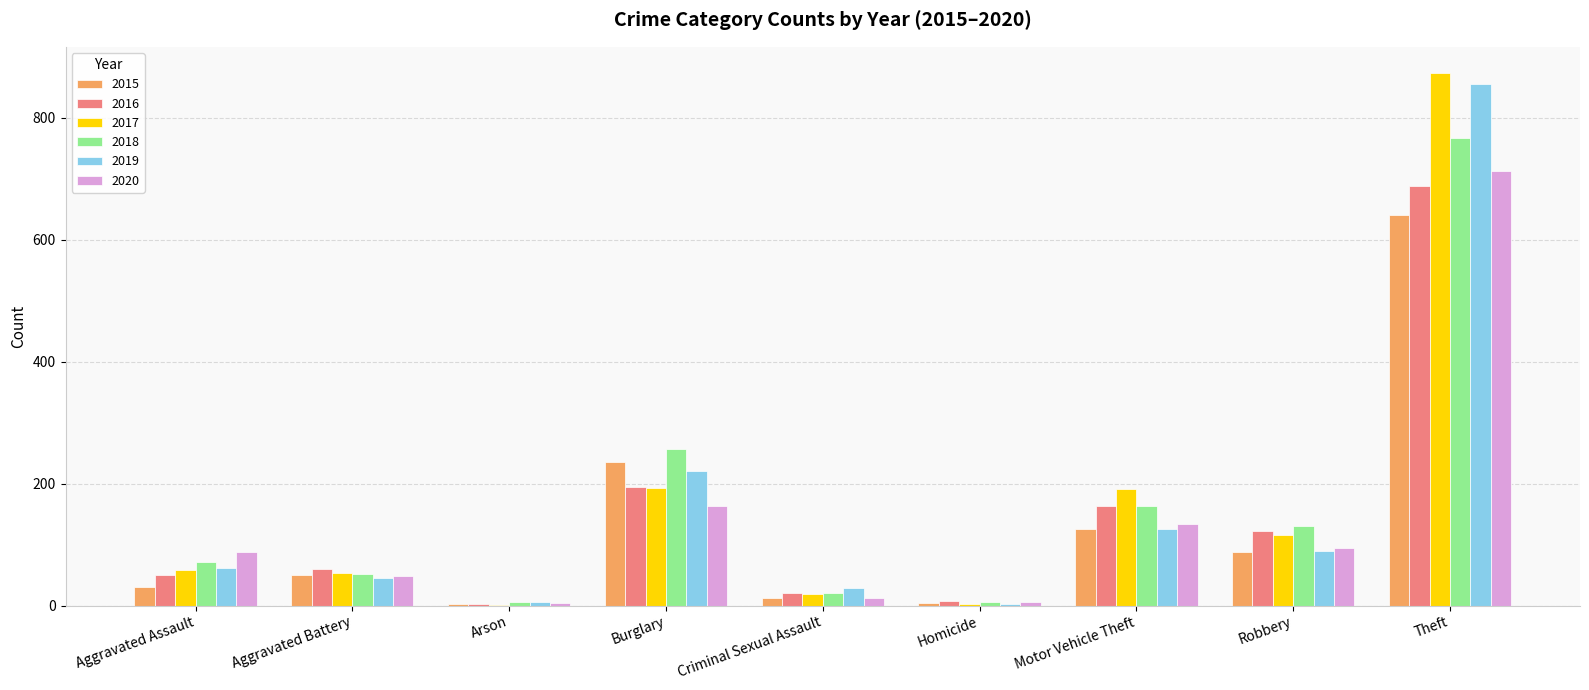

Is the value of 2017 at Aggravated Assault greater than the value of 2019 at Burglary?

No